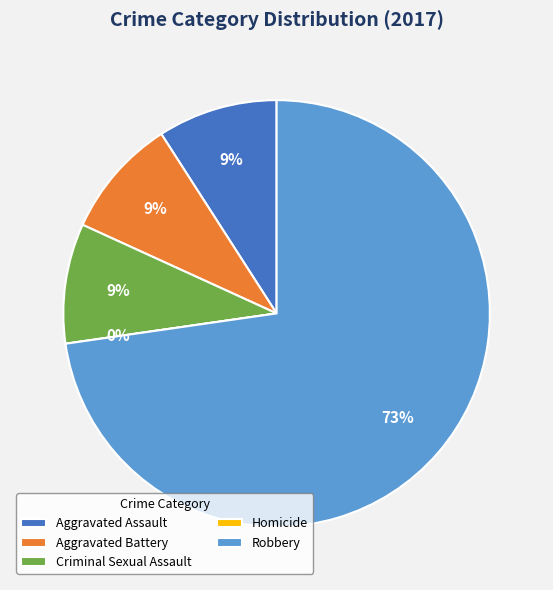

How many segments does this pie chart have?

5